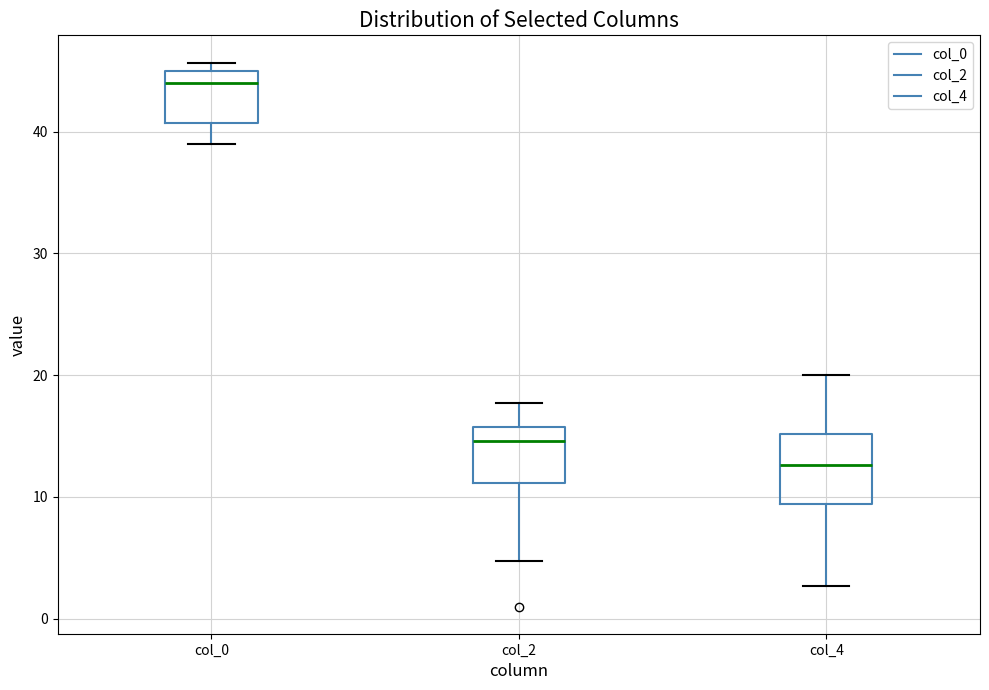

Which box is the tallest, from its lower edge to its upper edge?

col_4